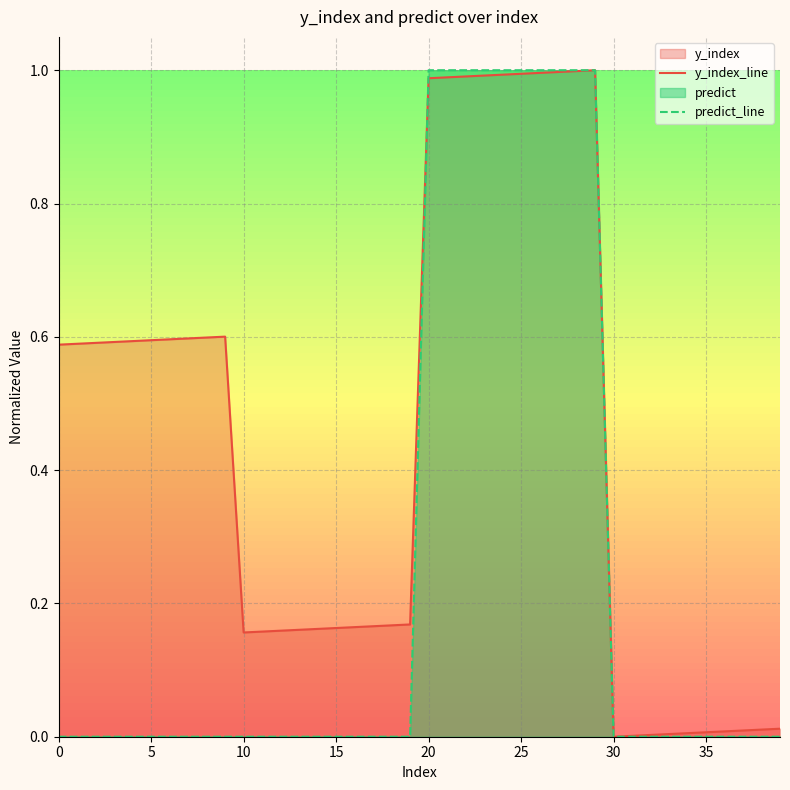

The predict_line series shows 0.0 at 30. True or false?

True